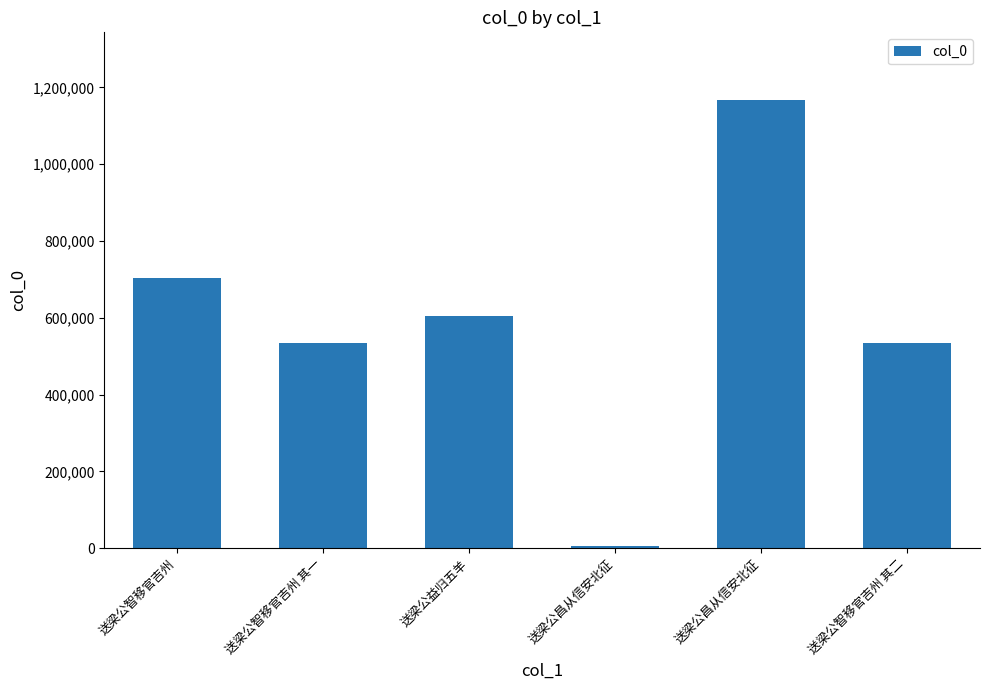

Approximately how many times larger is the value at 送梁公昌从信安北征 compared to 送梁公昌从信安北征?

224.7